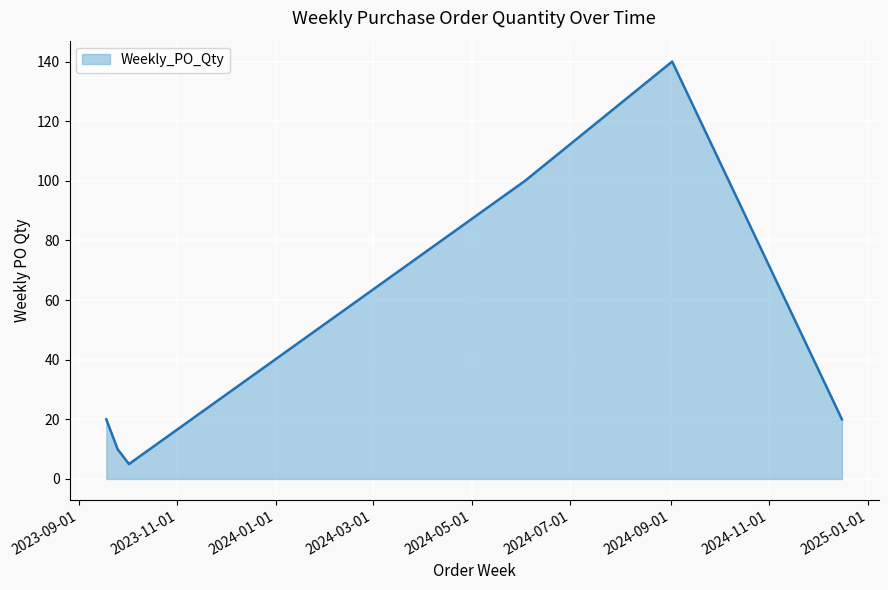

What is the smallest value displayed?

5